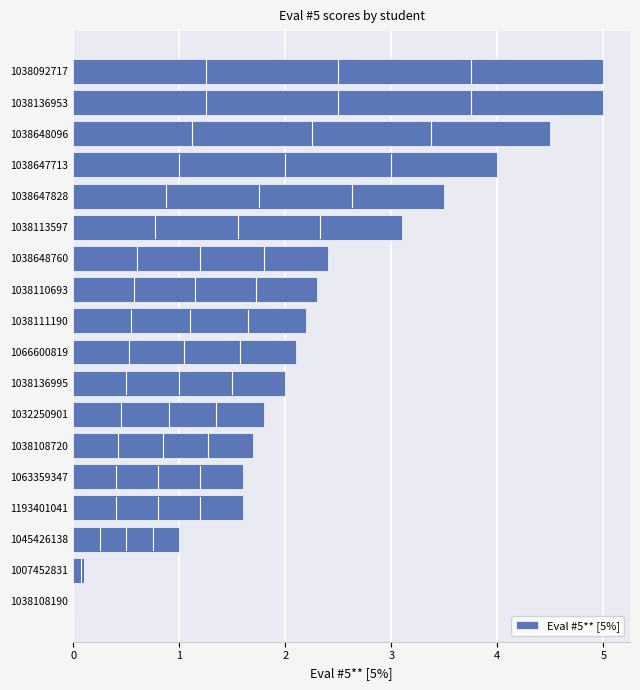

What is the sum of all values?

43.9